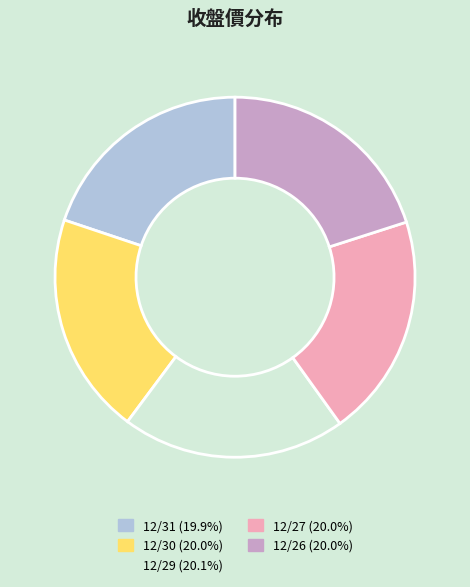

Do 12/30 (20.0%) and 12/27 (20.0%) together represent more than half of the pie?

No